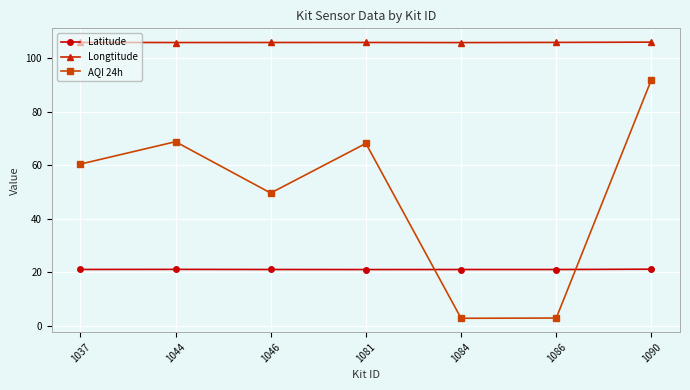

Which series has the largest range (max minus min)?

AQI 24h